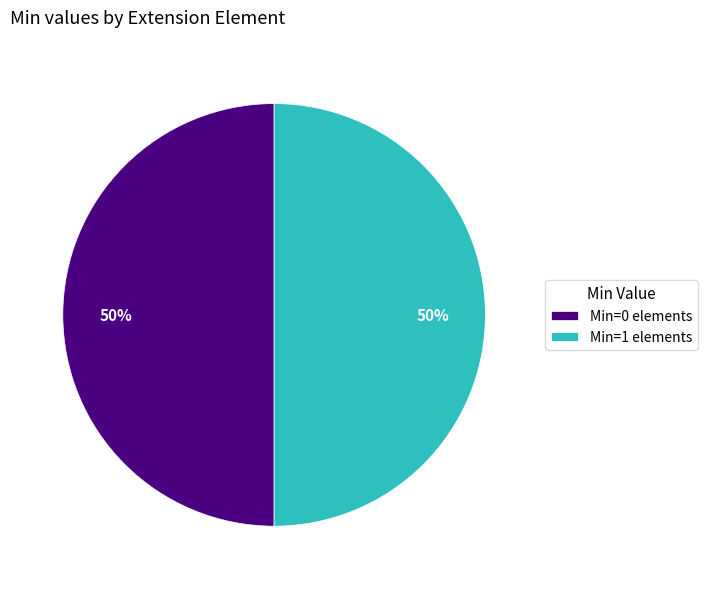

True or false: Min=0 elements accounts for 50% of the total.

True